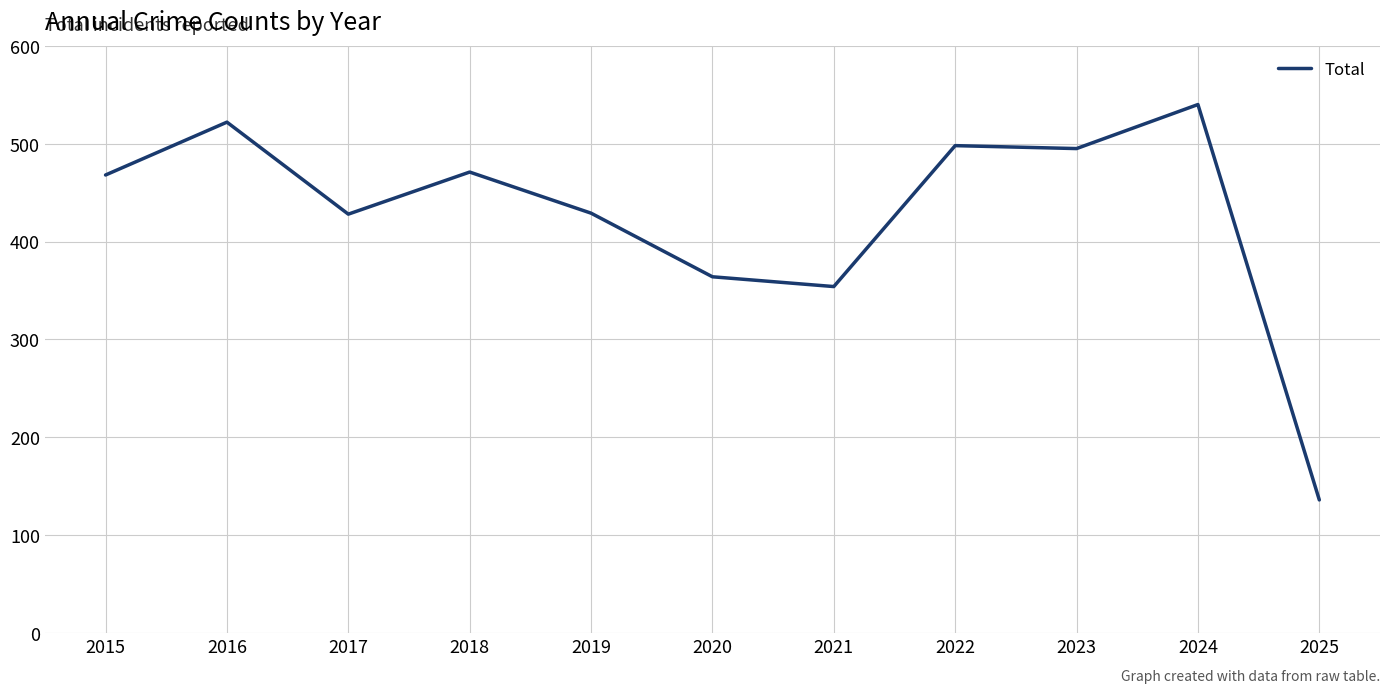

What is the approximate value at 2025, to the nearest 5?

135